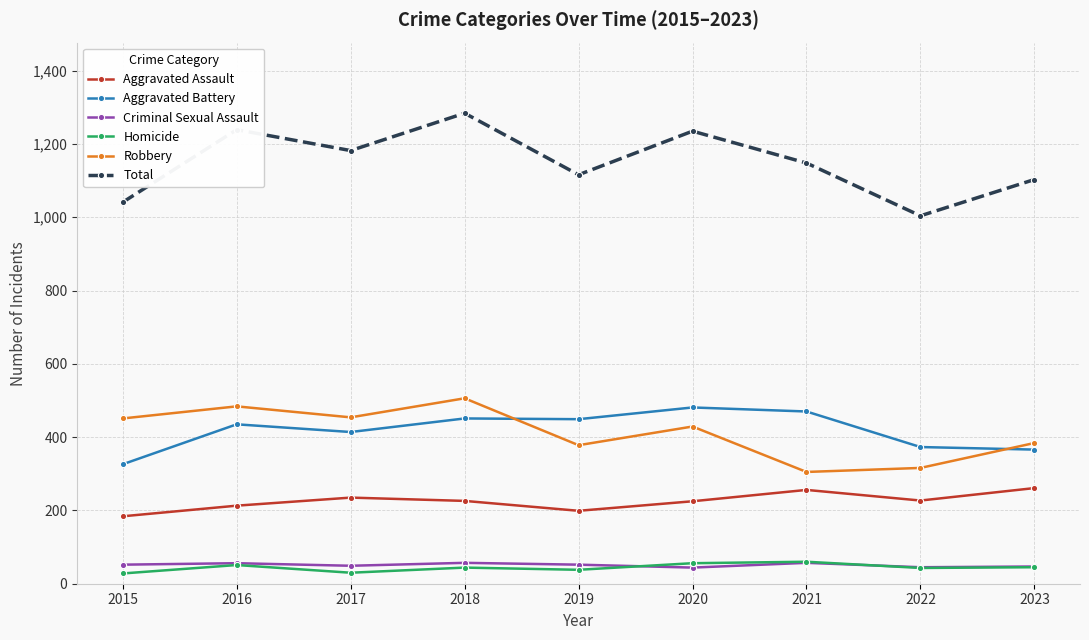

Where is the first local maximum for Robbery?

2016